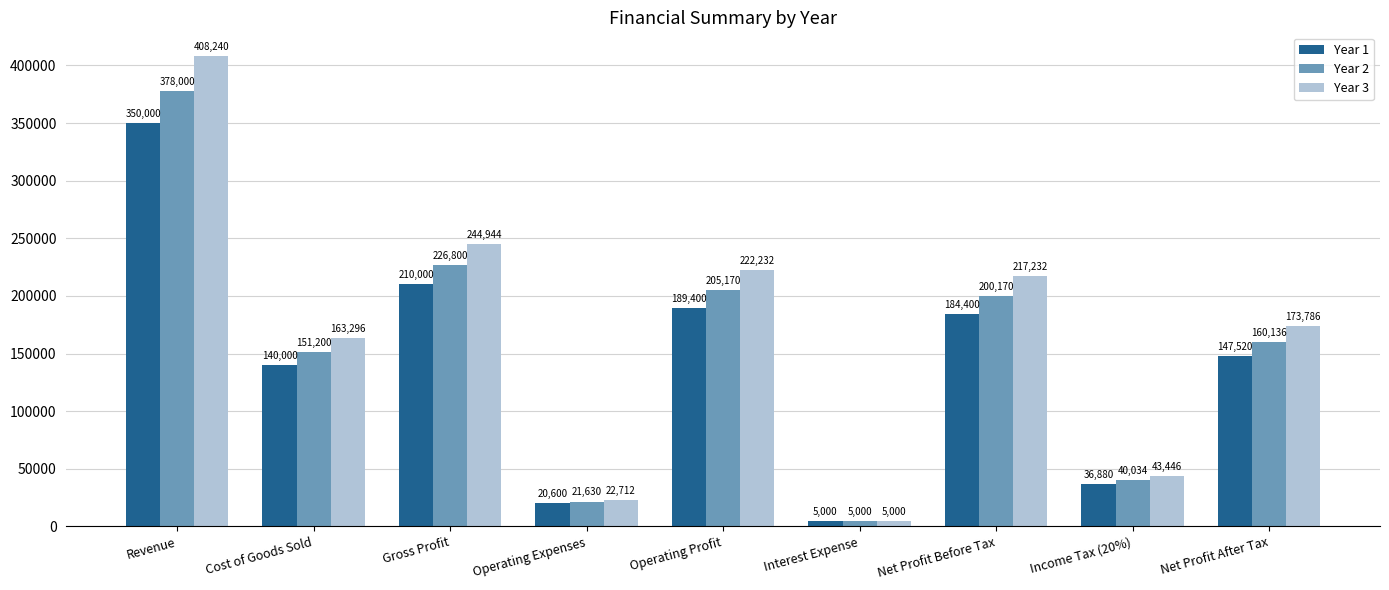

Which series has the largest total across all categories?

Year 3